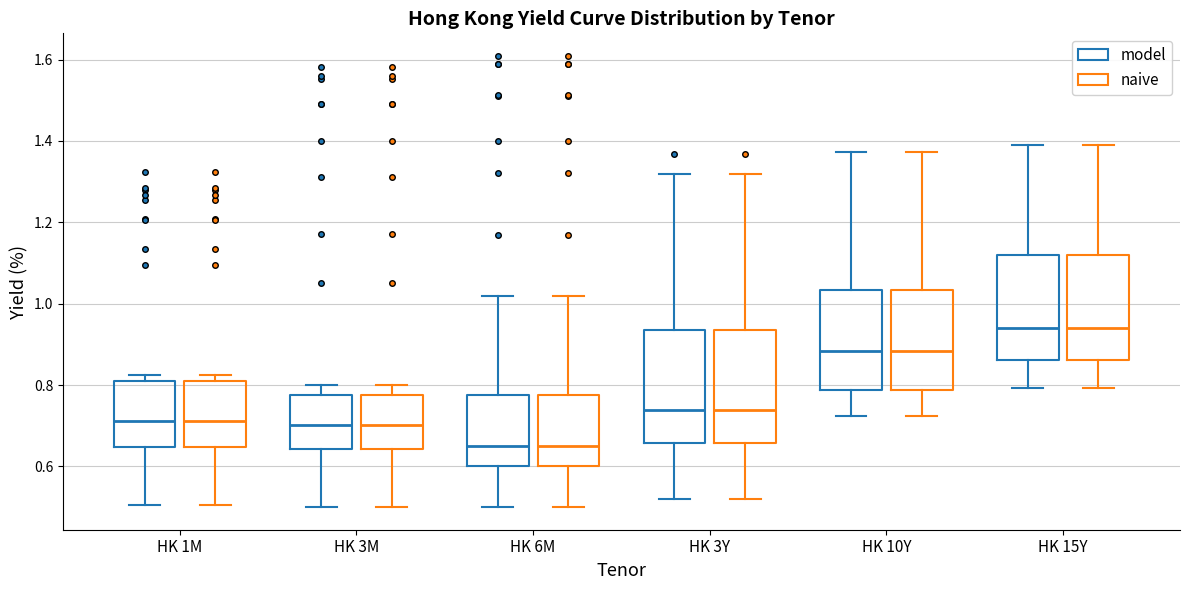

Where is the lower edge of the box for HK 10Y (naive) on the y-axis? The values are not printed on the chart, so give them approximately, as read against the axis.

0.78